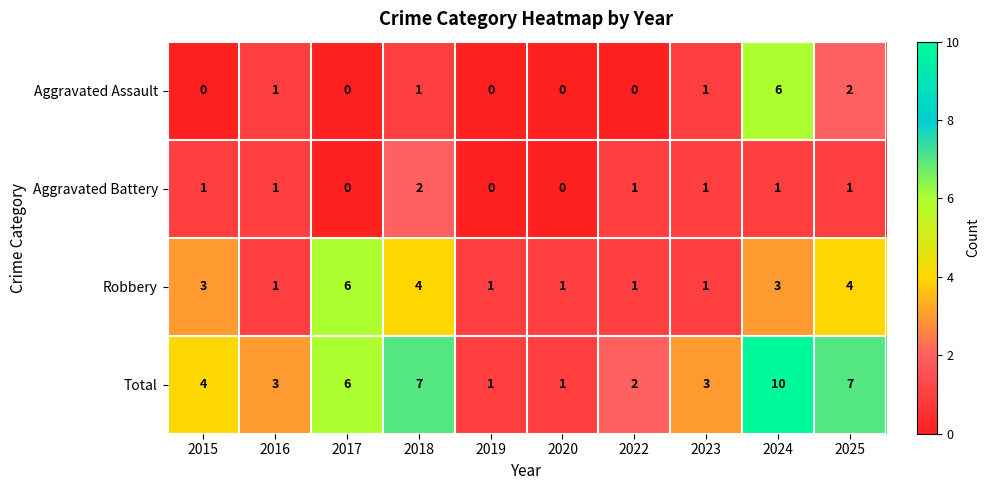

Between 2018 and 2024, which series saw the biggest shift?

Aggravated Assault